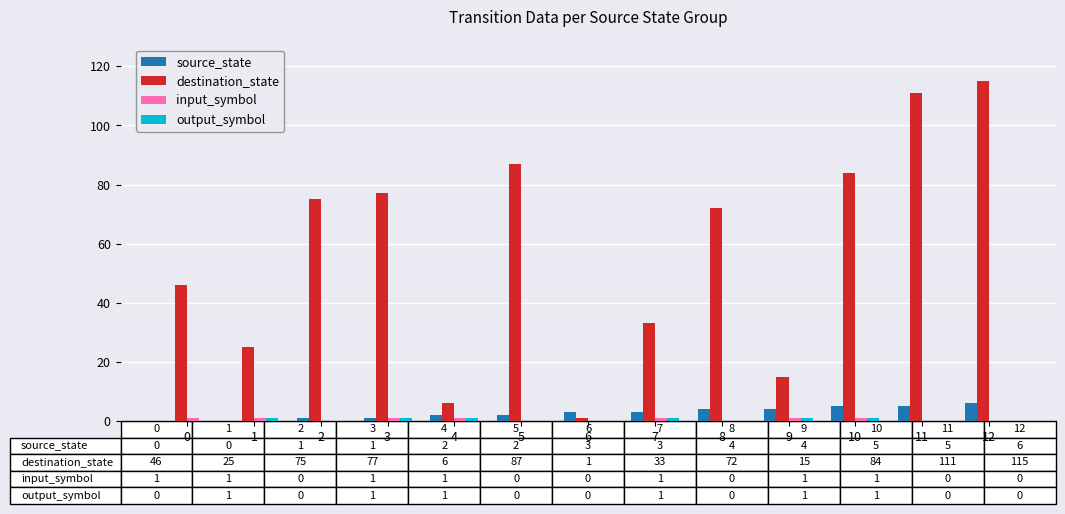

How many groups of bars are there?

13